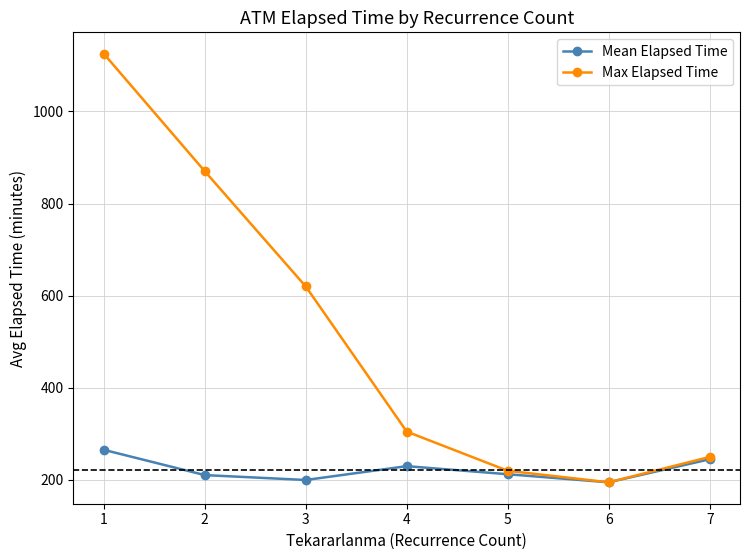

What is the maximum value shown in the chart?

1125.0